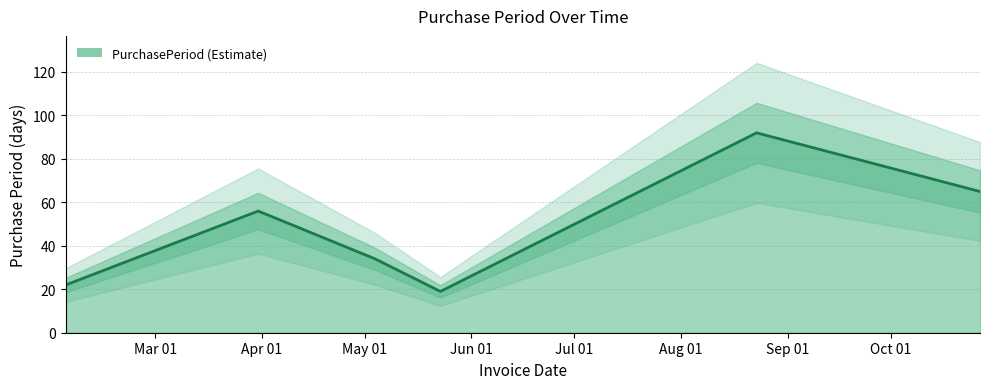

Approximately how many times larger is the value at 2017-08-23 compared to 2017-05-23?

4.8